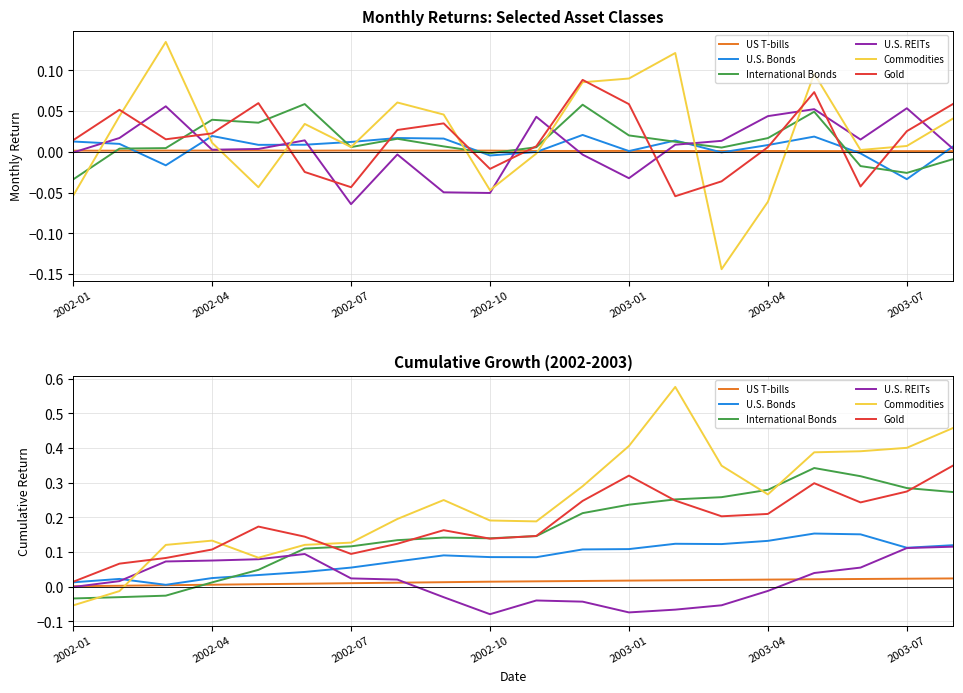

Which has a higher value, 2003-01 or 2003-07?

2003-07